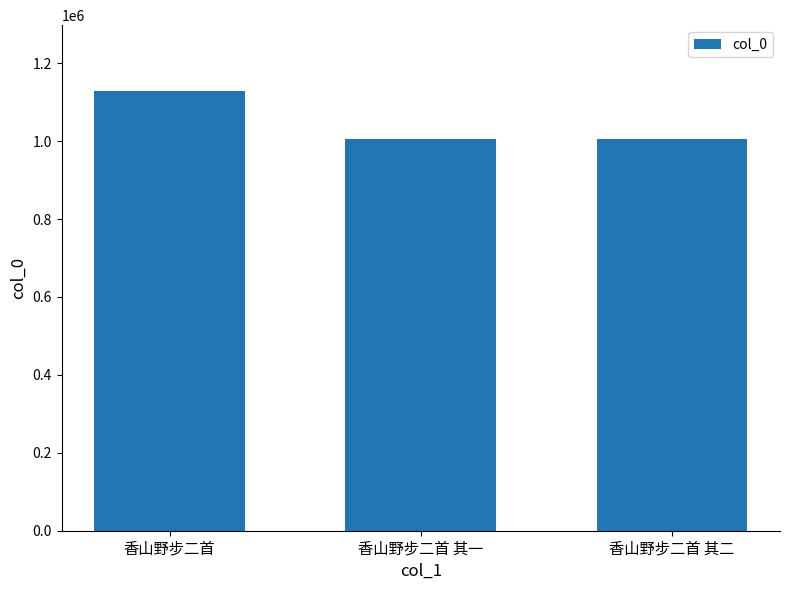

The value at 香山野步二首 is 1505773. True or false?

False